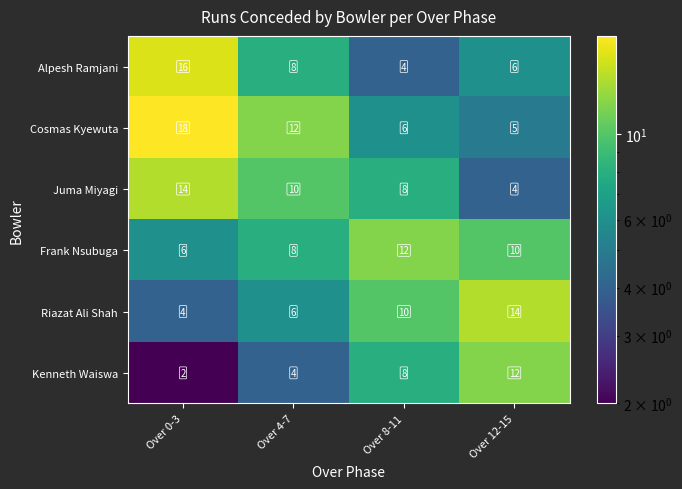

At Over 12-15, list the series in order from largest to smallest.

Riazat Ali Shah, Kenneth Waiswa, Frank Nsubuga, Alpesh Ramjani, Cosmas Kyewuta, Juma Miyagi